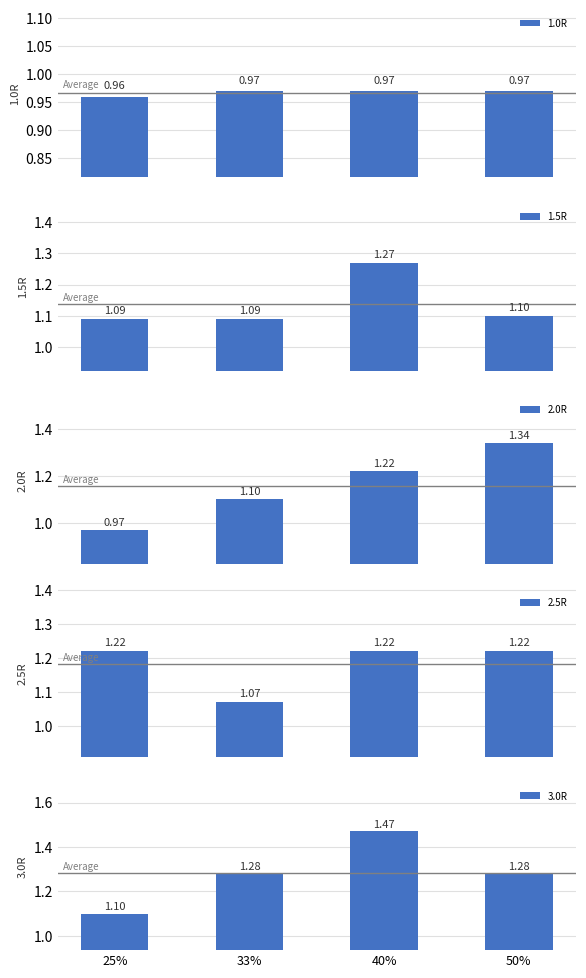

Which series has the largest total across all categories?

3.0R